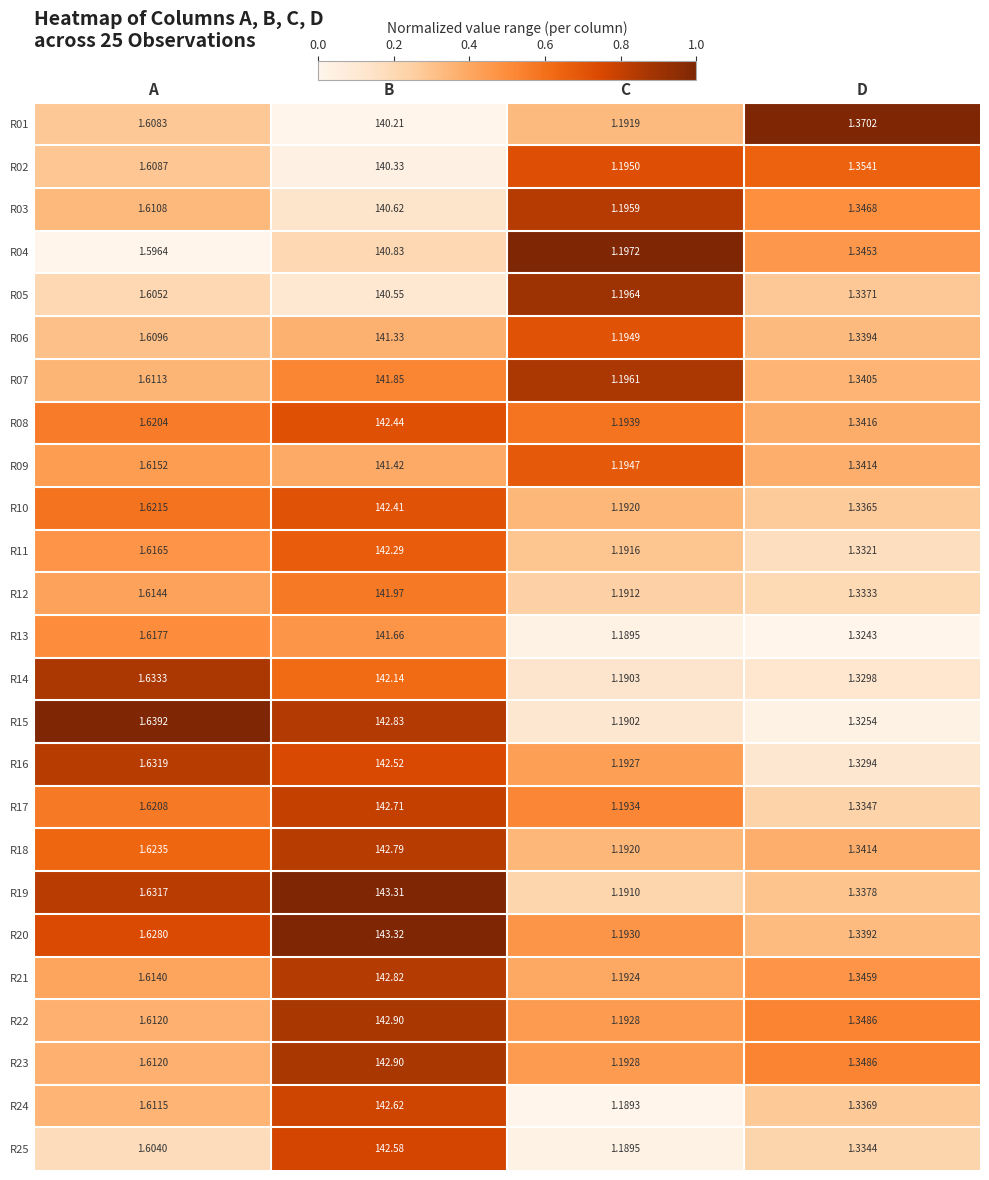

Is the value of R20 at B greater than the value of R22 at B?

Yes